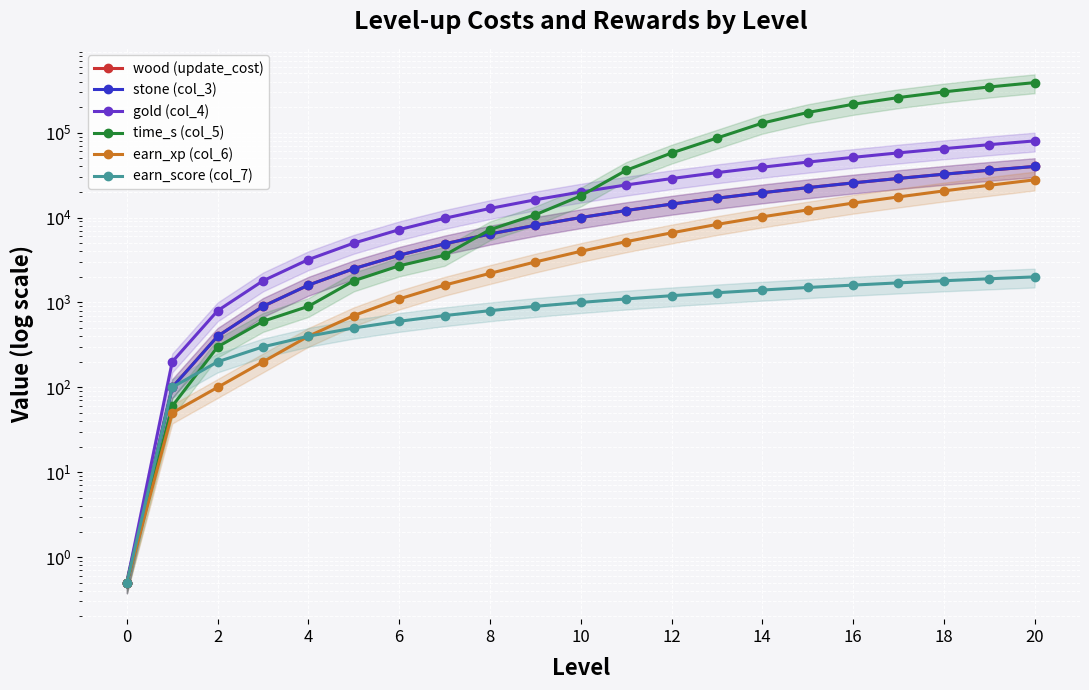

Is the value of gold (col_4) at 15 greater than the value of earn_score (col_7) at 10?

Yes